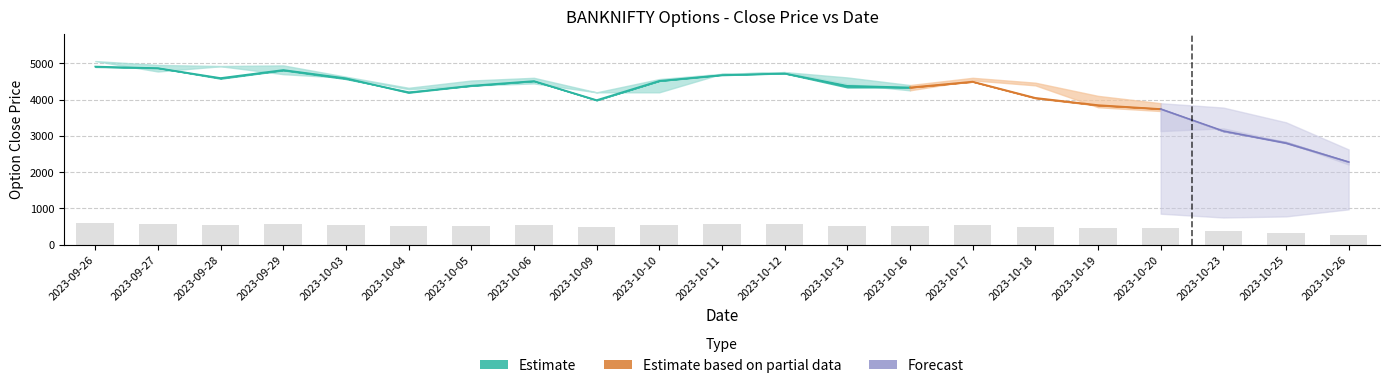

Does the chart contain stacked bars?

No